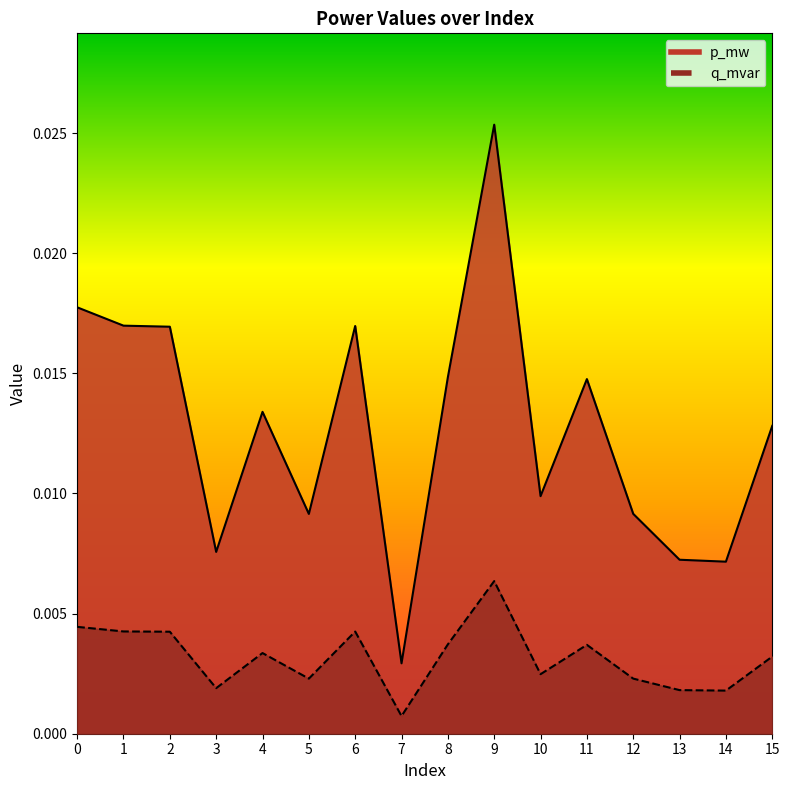

In p_mw, how many points are lower than both neighbors (excluding endpoints)?

5